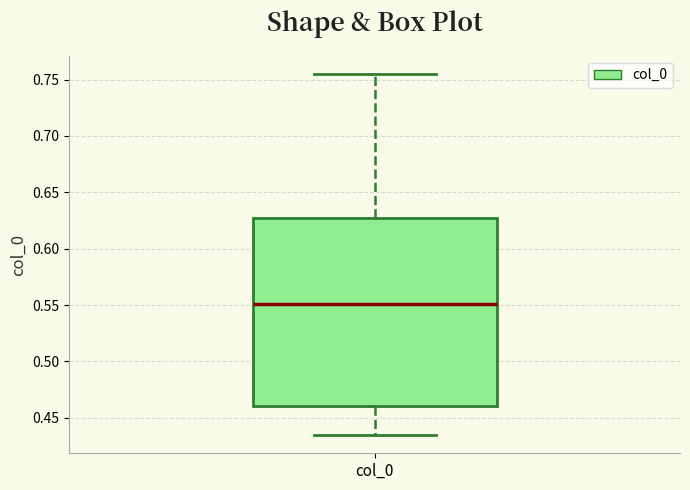

Transcribe this box plot: give where the median line is, the range the box spans, and where the two whiskers end, as read against the y-axis. The values are not printed on the chart, so give them approximately, as read against the axis.

median 0.550, box 0.460 to 0.625, whiskers 0.435 to 0.755